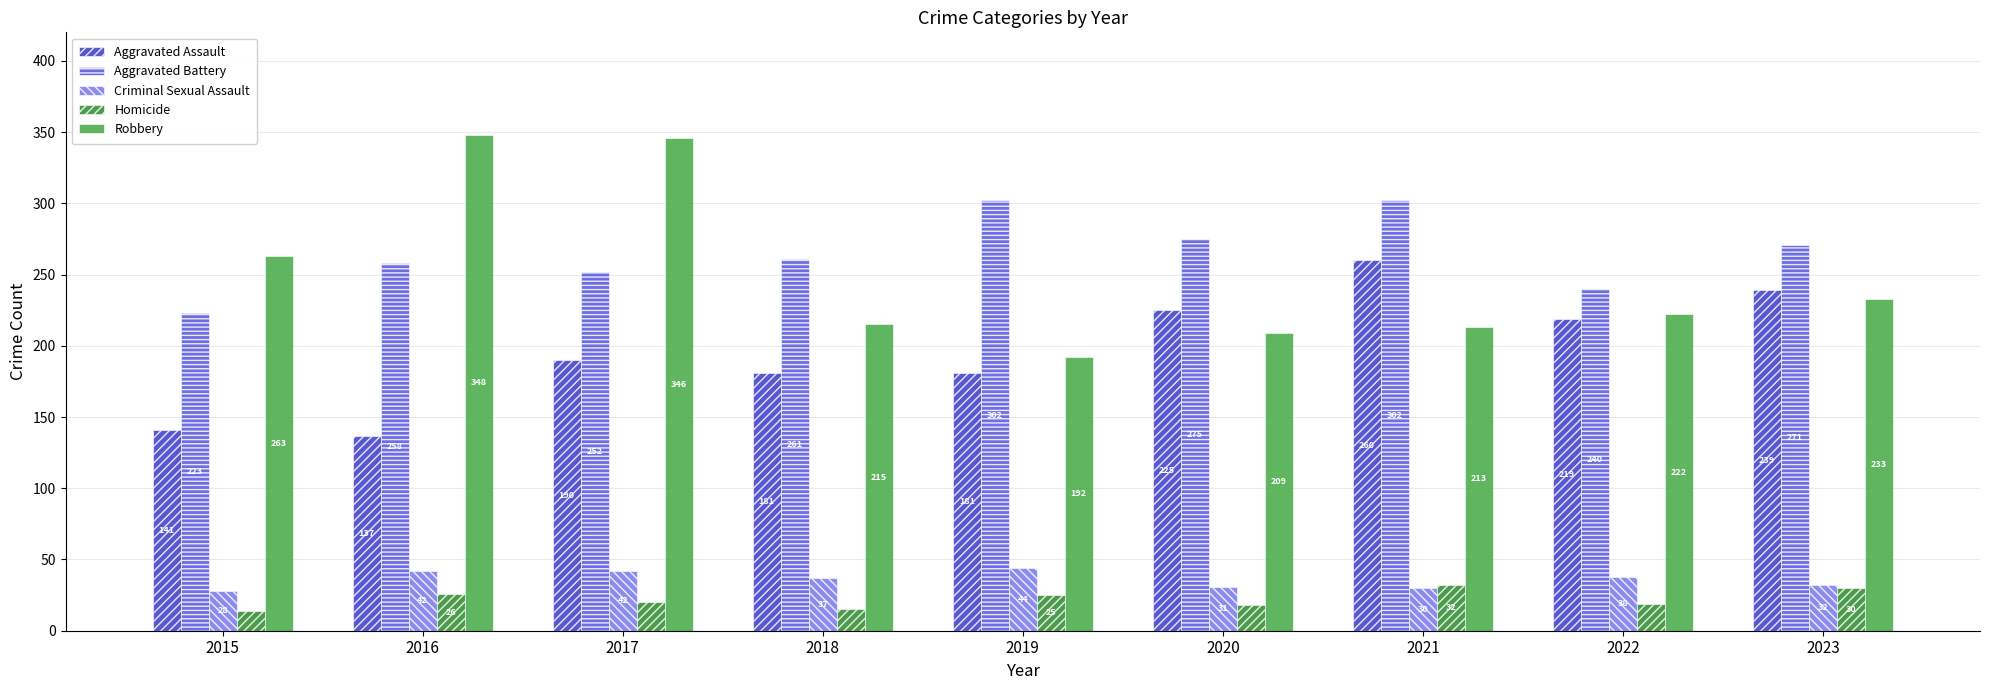

At which category is the sum across all series the highest?

2017